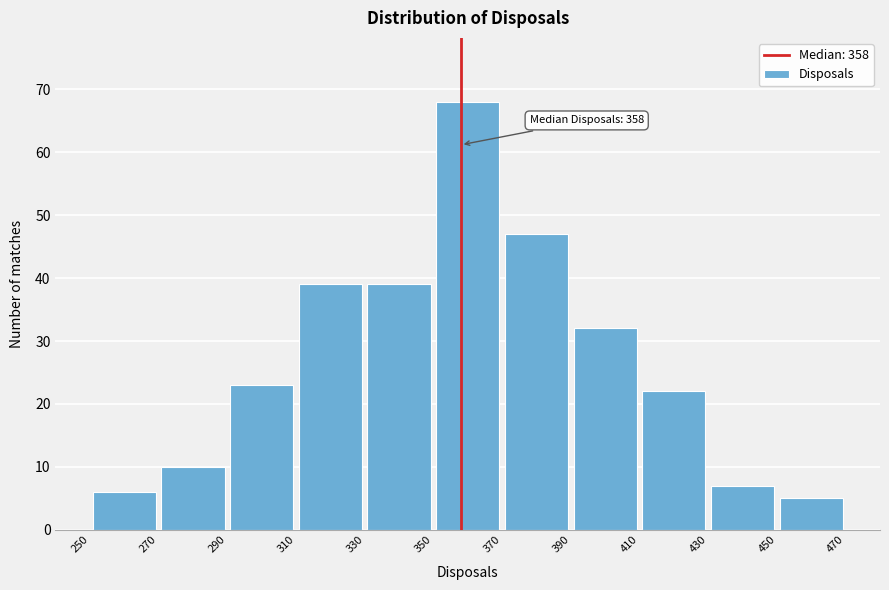

Over which range of the x-axis is the bar tallest?

350 to 370